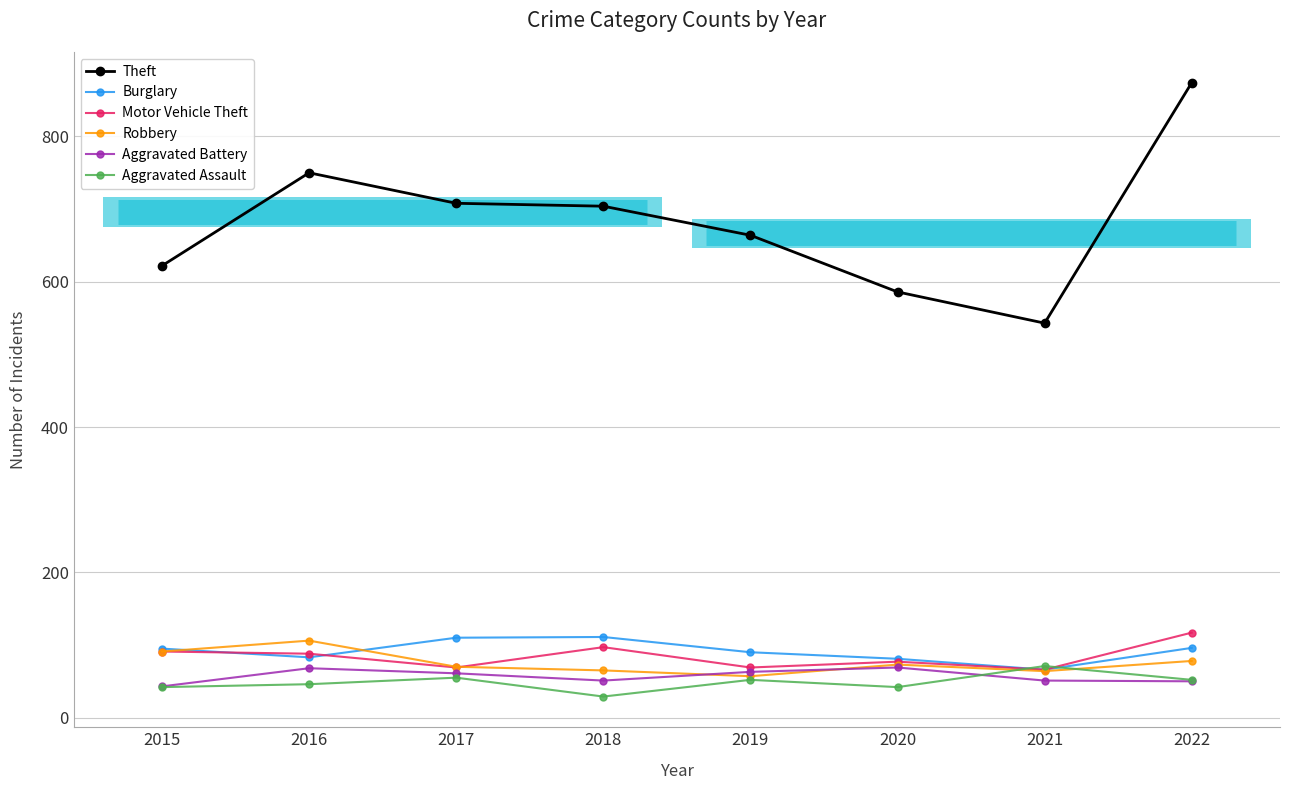

True or false: Theft and Burglary cross at least once.

False